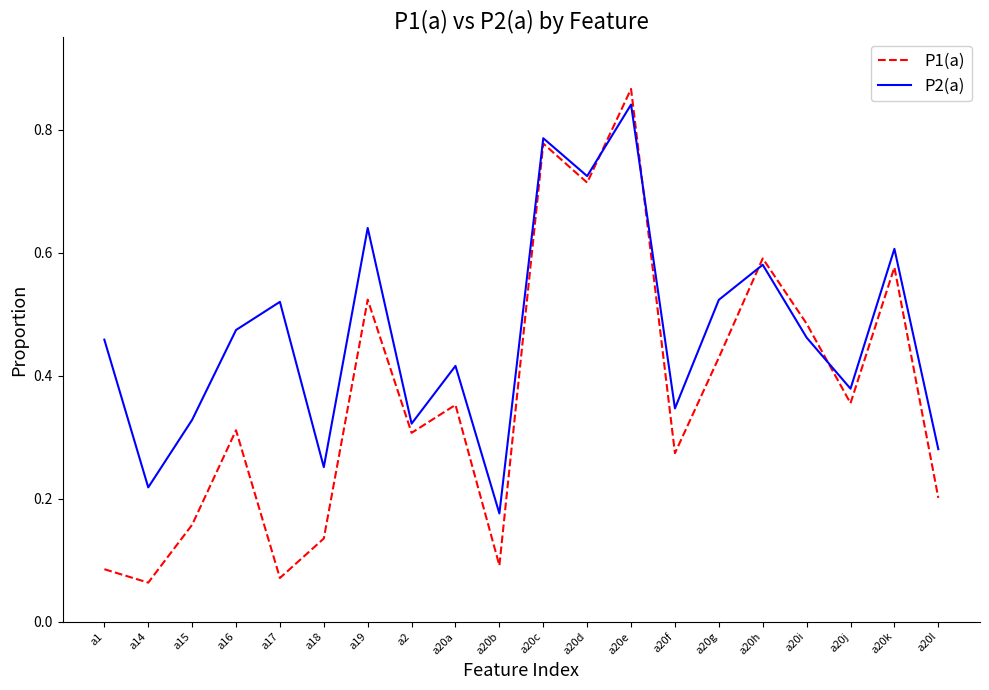

What position from the right is a2?

13